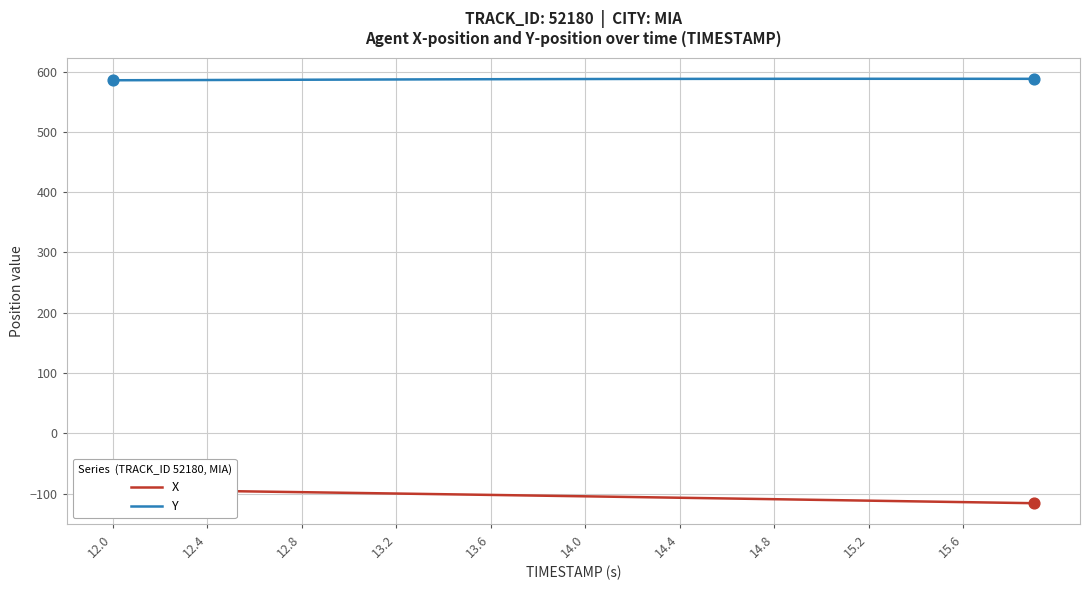

At how many categories does at least one series exceed 68?

40